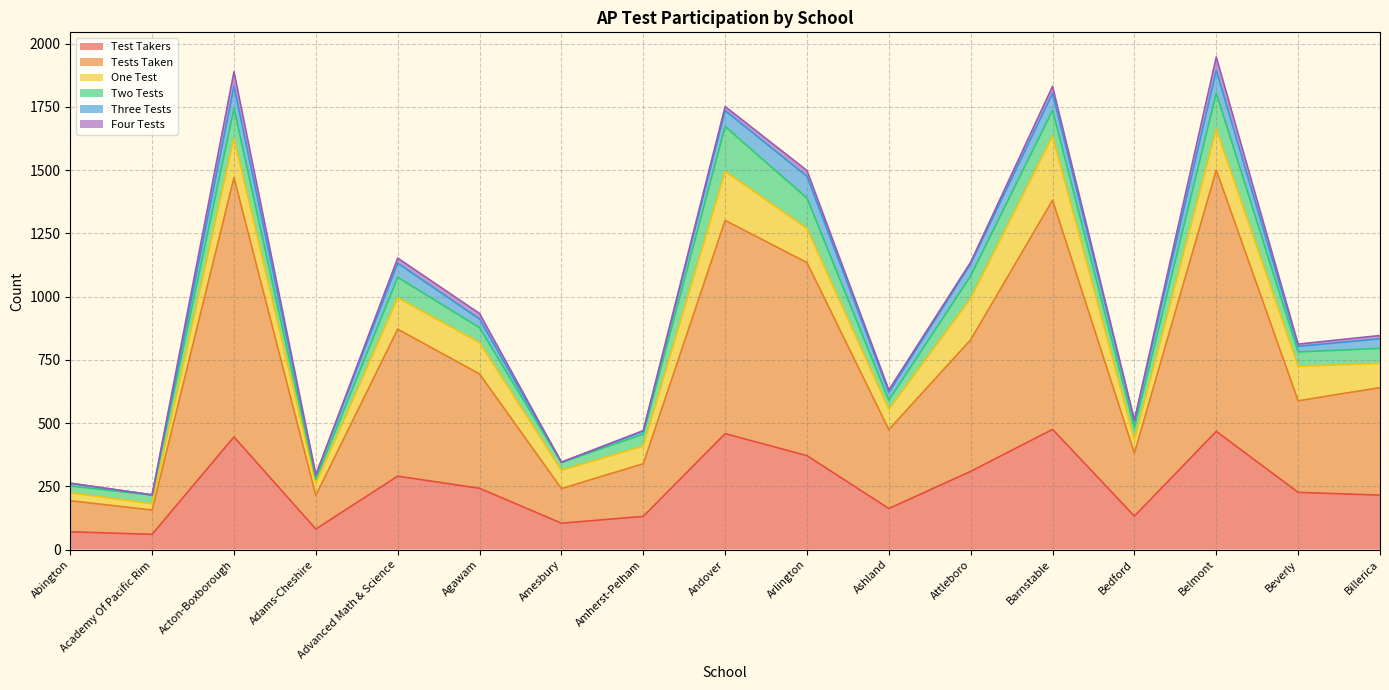

Count the number of categories in the chart.

17